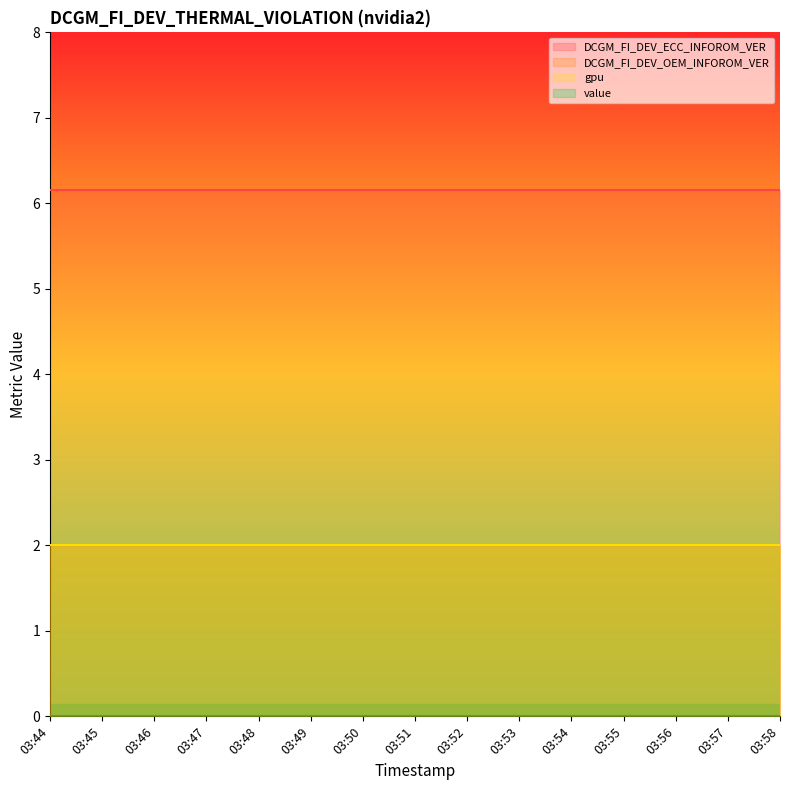

True or false: DCGM_FI_DEV_OEM_INFOROM_VER and value intersect in this chart.

False